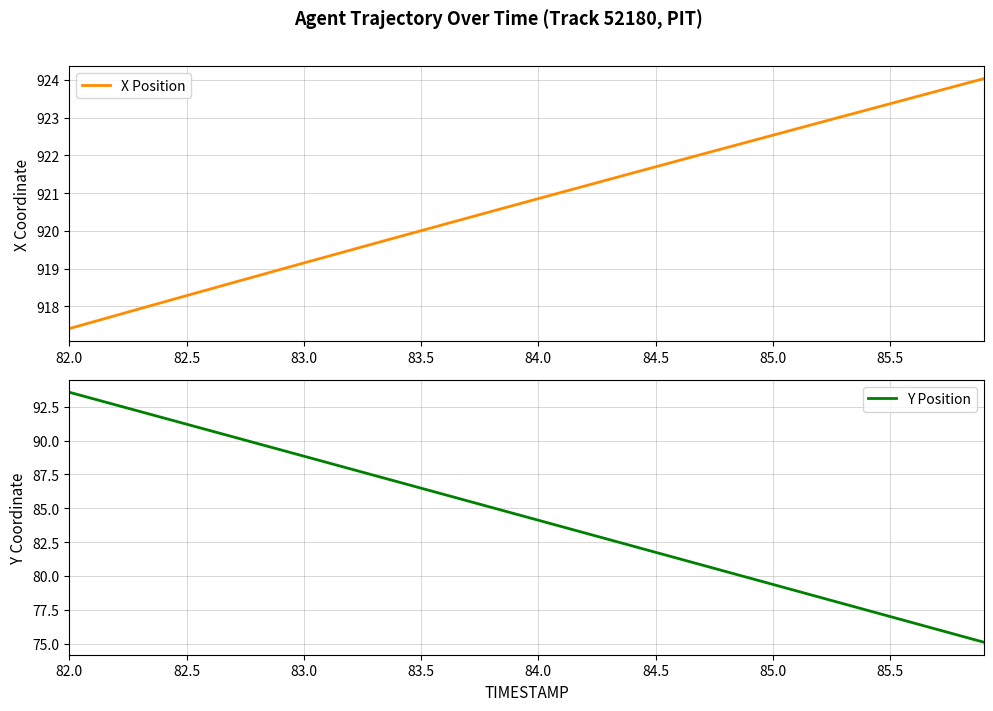

At which label does X Position reach its minimum?

82.0